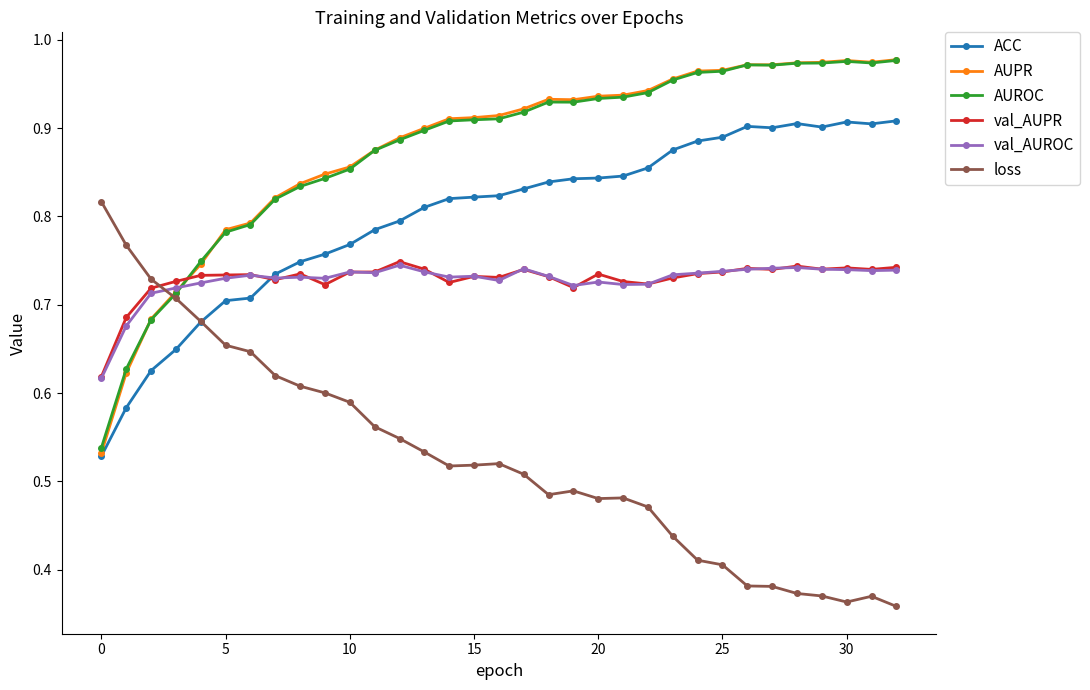

True or false: AUROC and ACC cross at least once.

False